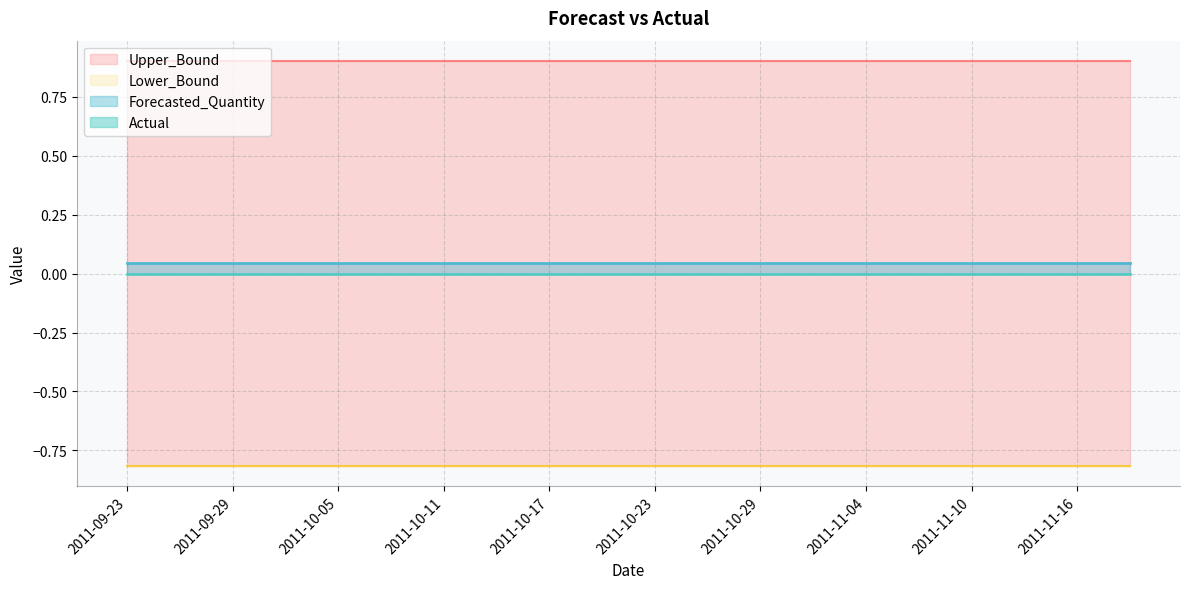

What is the label of the 2nd point from the right?

2011-11-16